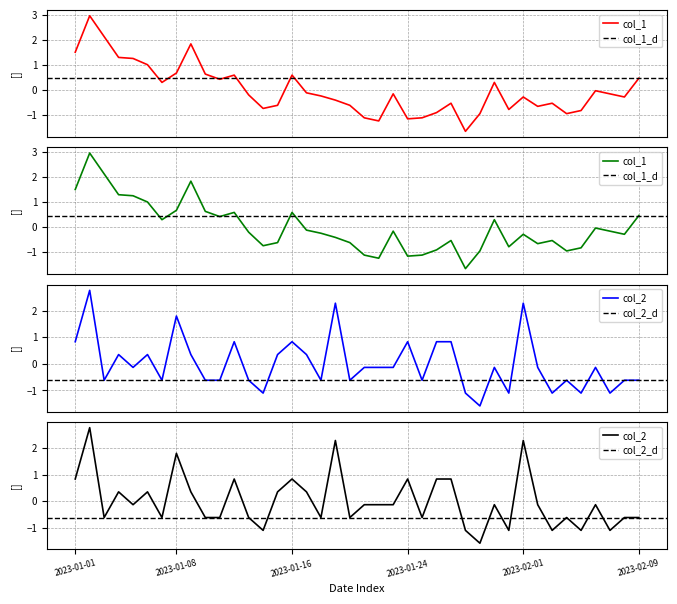

What is the greatest value displayed?

3.0